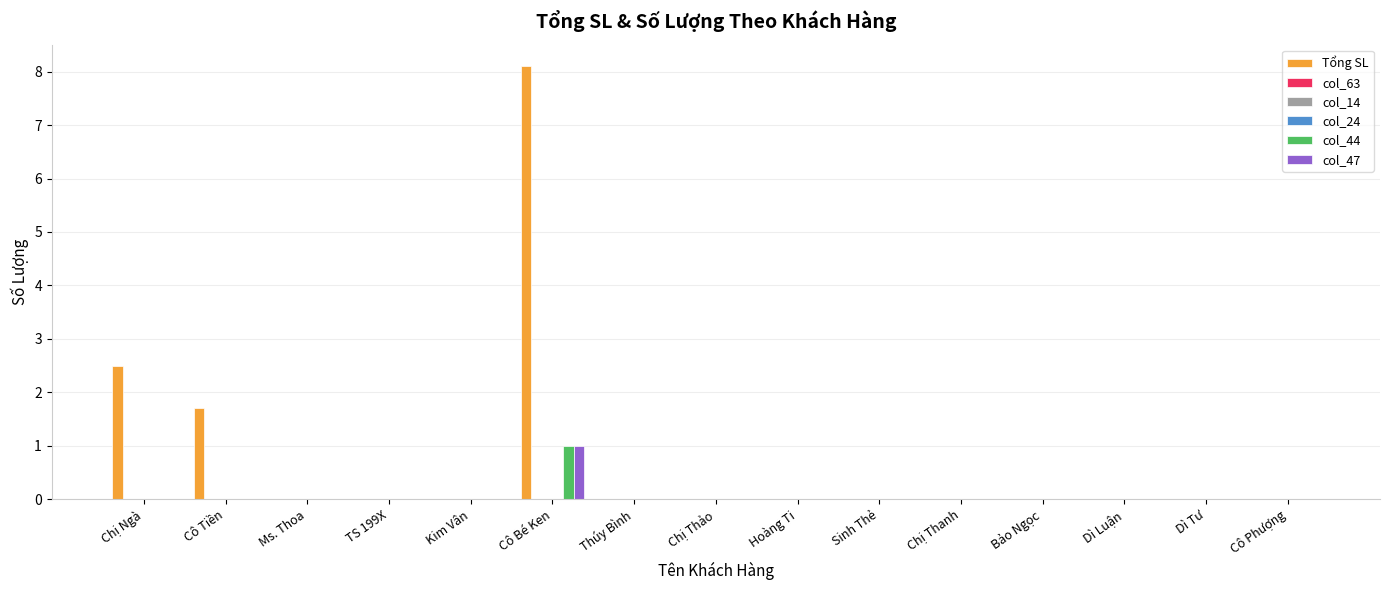

Between TS 199X and Hoàng Ti, which series saw the biggest shift?

Tổng SL